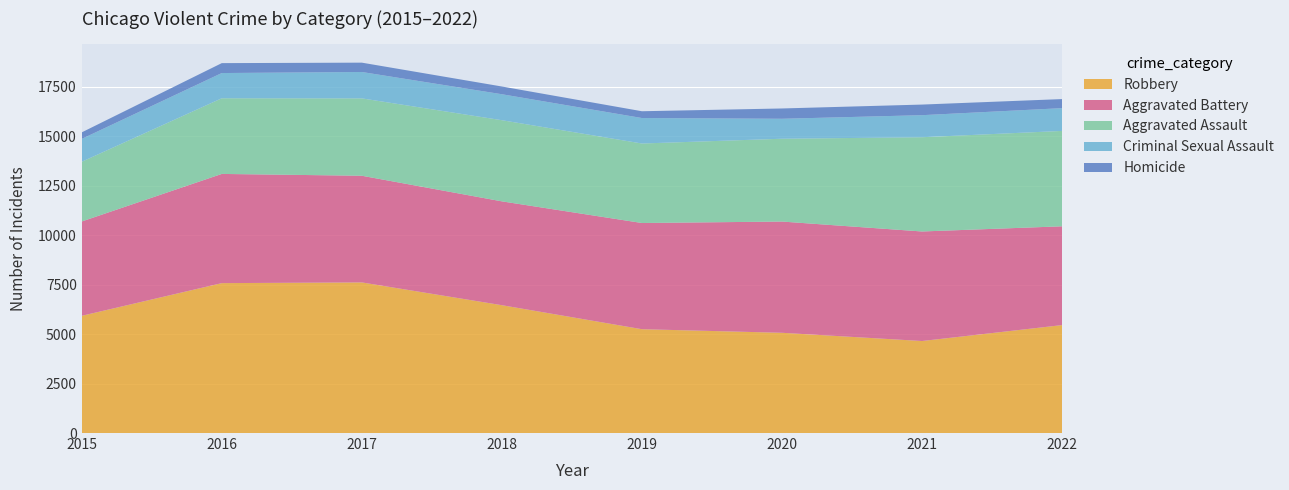

Reading left to right, what are all the values shown in this chart?

Aggravated Assault: 3018	3823	3909	4100	4017	4184	4762	4819
Aggravated Battery: 4765	5517	5389	5246	5365	5620	5534	4991
Criminal Sexual Assault: 1155	1274	1333	1312	1287	1008	1114	1150
Homicide: 329	501	472	391	343	521	536	459
Robbery: 5923	7574	7610	6459	5246	5065	4649	5454